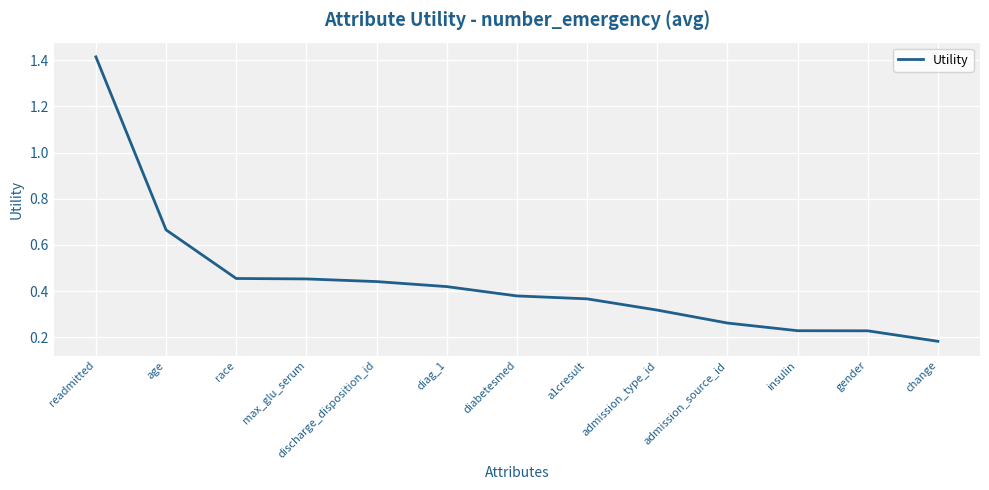

What is the change in value from readmitted to max_glu_serum?

-1.0